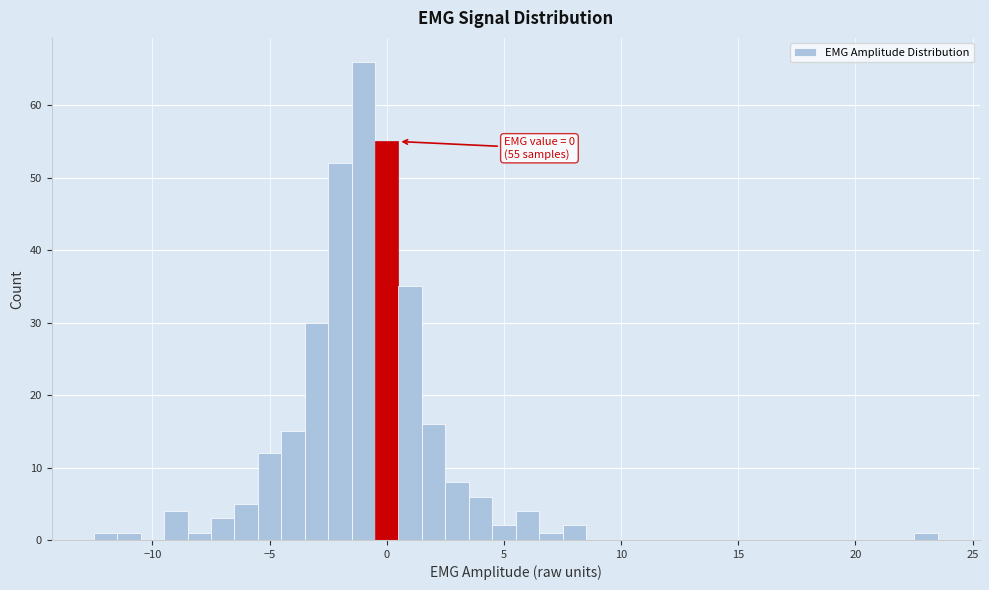

Around what value on the x-axis is the tallest bar? Give the approximate position of its centre, as read against the axis.

-1.0